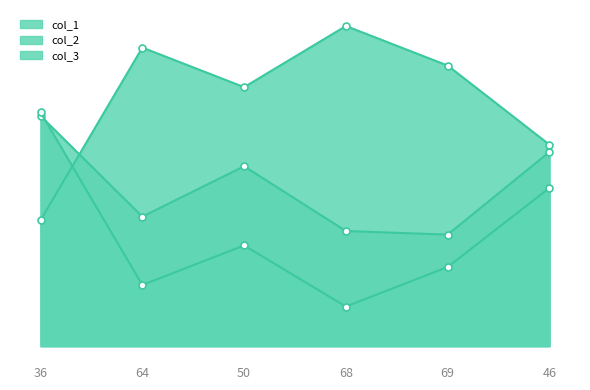

What is the difference between the second highest and minimum values in the col_3 series?

48